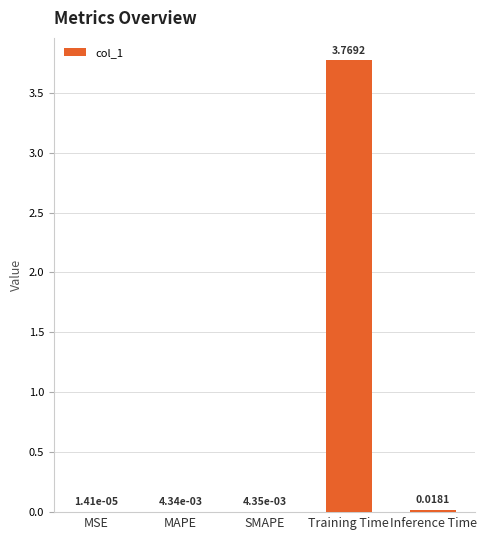

At which category does the chart reach its peak across all series?

Training Time